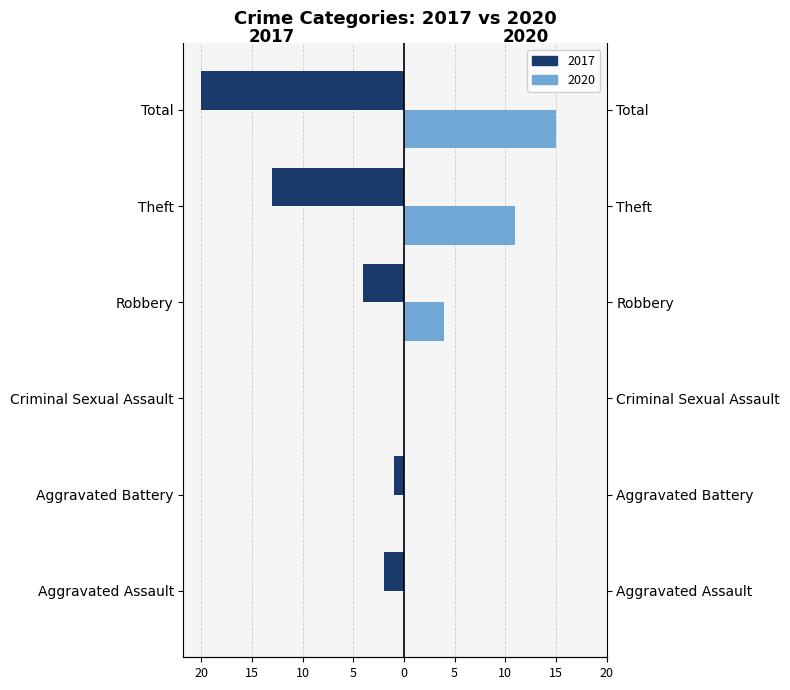

Reading left to right, what are all the values shown in this chart?

2020: 0	0	0	4	11	15
2017: -2	-1	0	-4	-13	-20